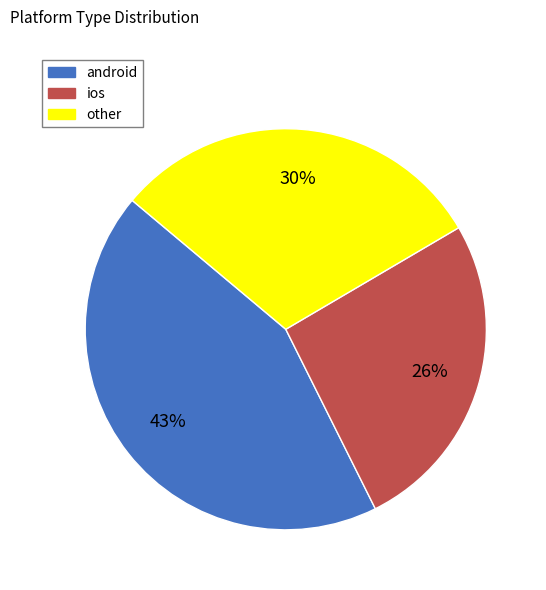

Rank the categories by value from highest to lowest.

android, other, ios